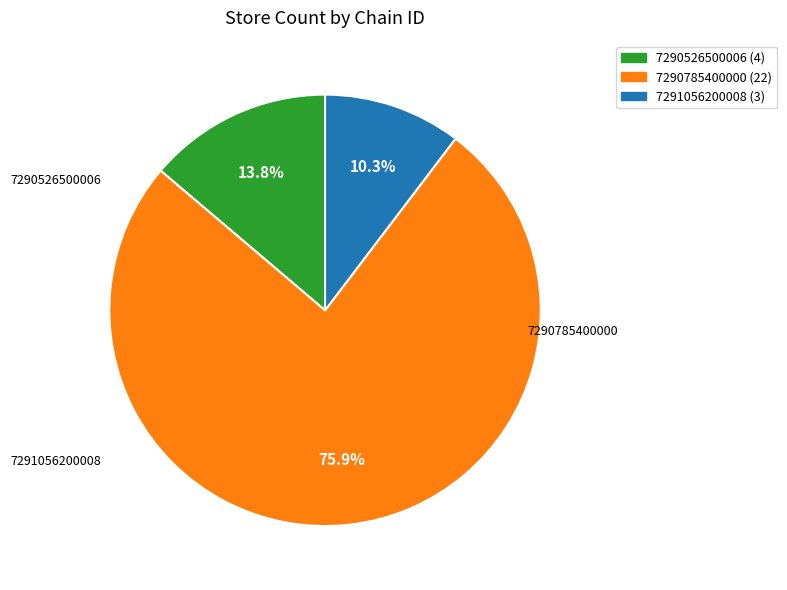

What percentage is NOT represented by 7290526500006?

86.2%